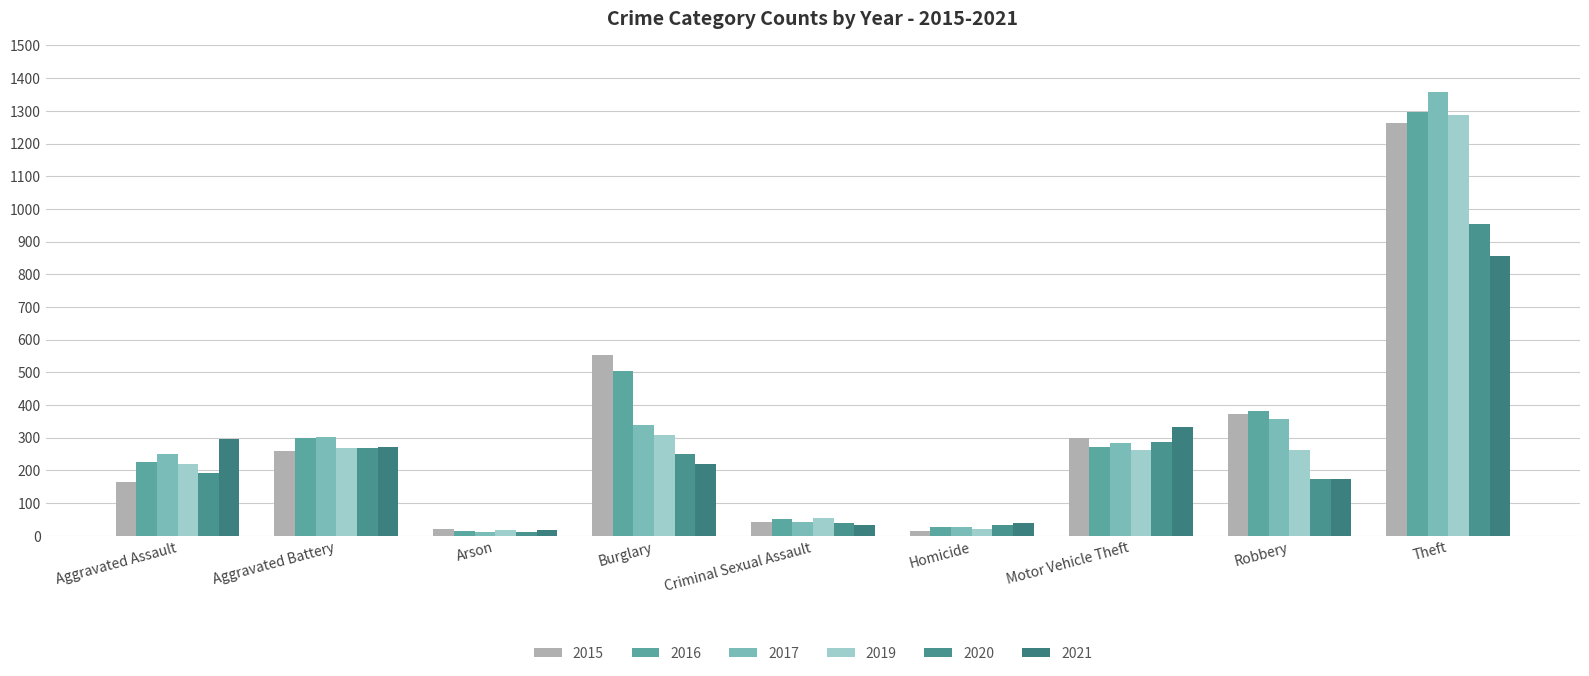

What are all the series names shown in the legend?

2015, 2016, 2017, 2019, 2020, 2021